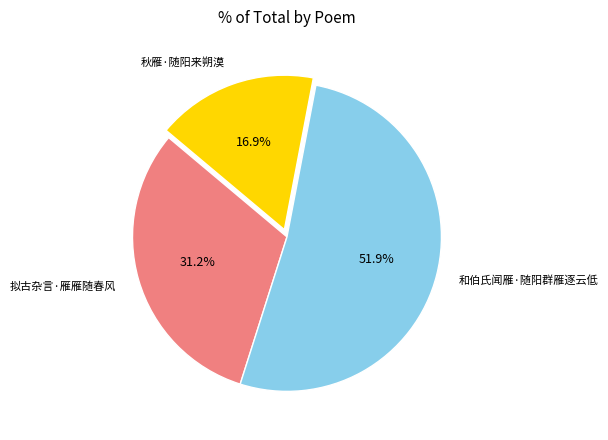

The 秋雁·随阳来朔漠 slice represents 23% of the pie. True or false?

False